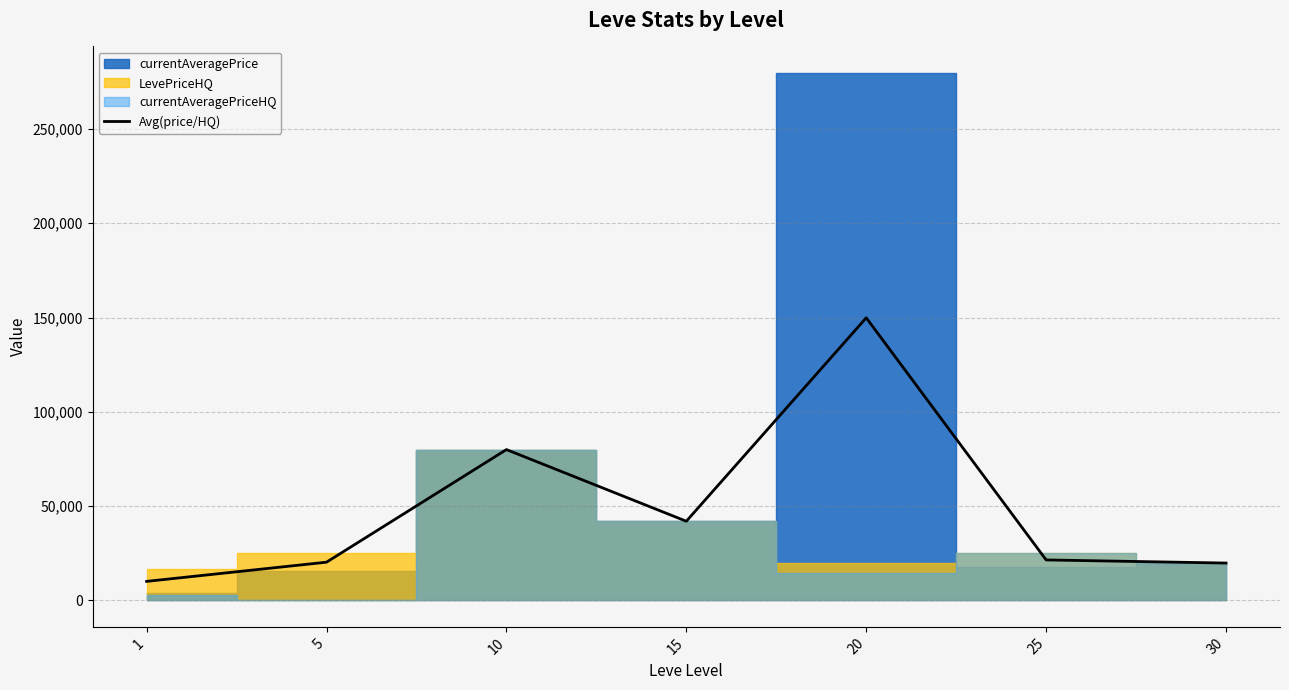

List the labels in order of value, smallest first.

1, 30, 5, 25, 15, 10, 20